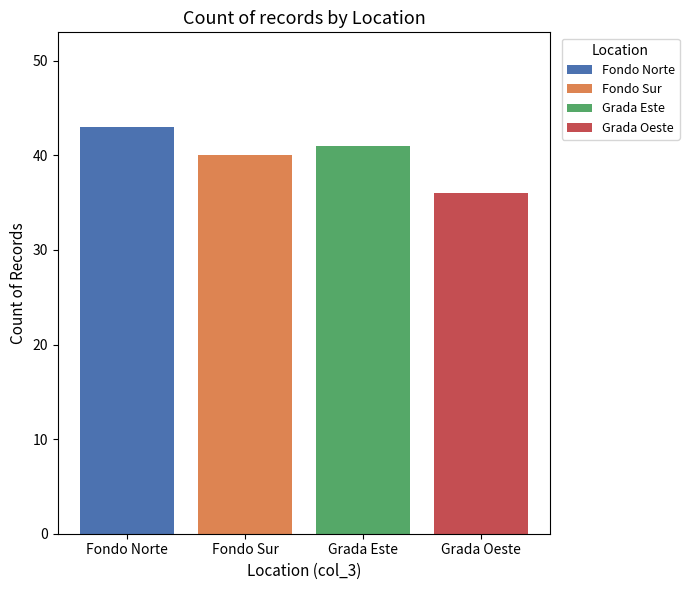

Count the number of values greater than 41.

1